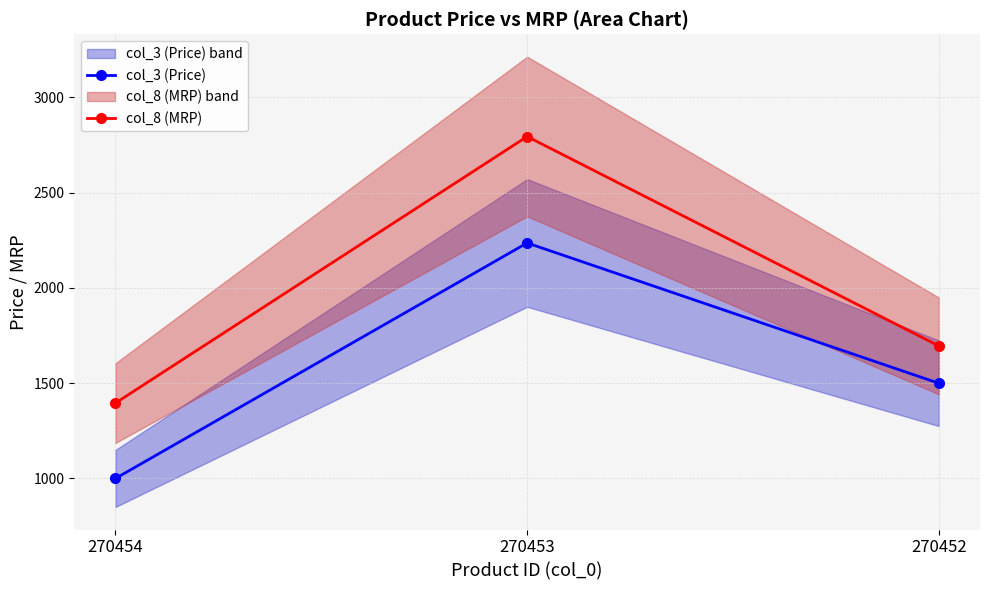

At which label does col_8 (MRP) reach its peak?

270453